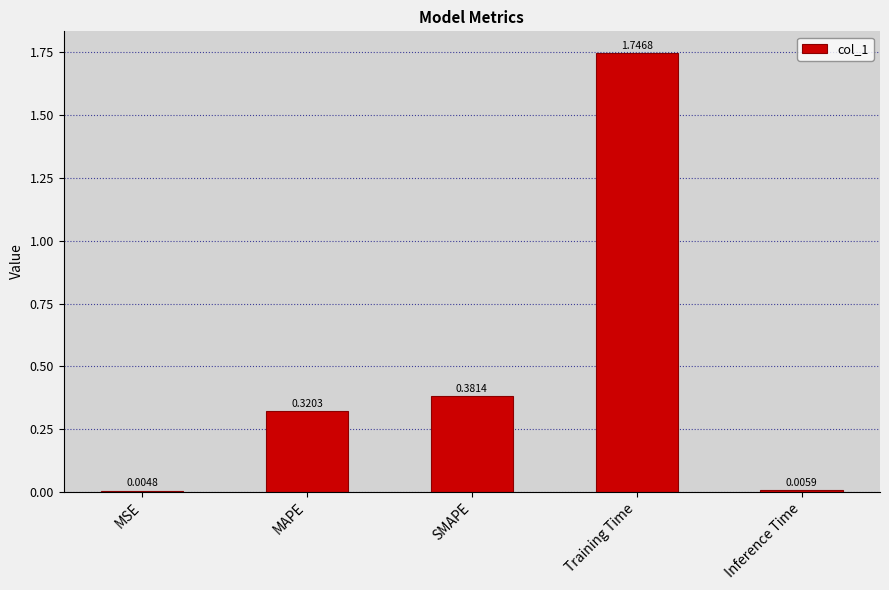

At which label is the value closest to 0?

MSE